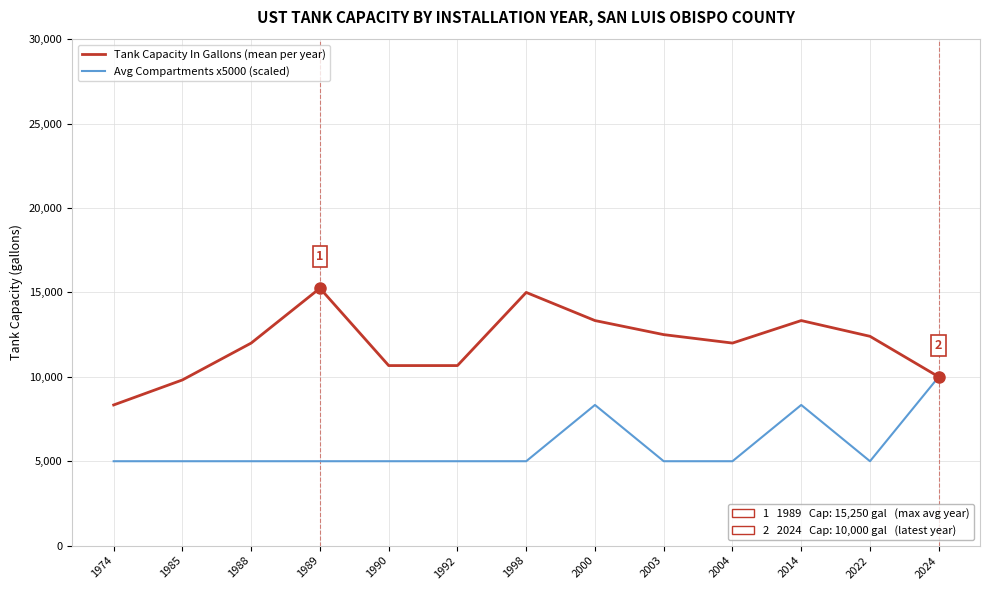

What is the total value across all series at 2024?

20000.0